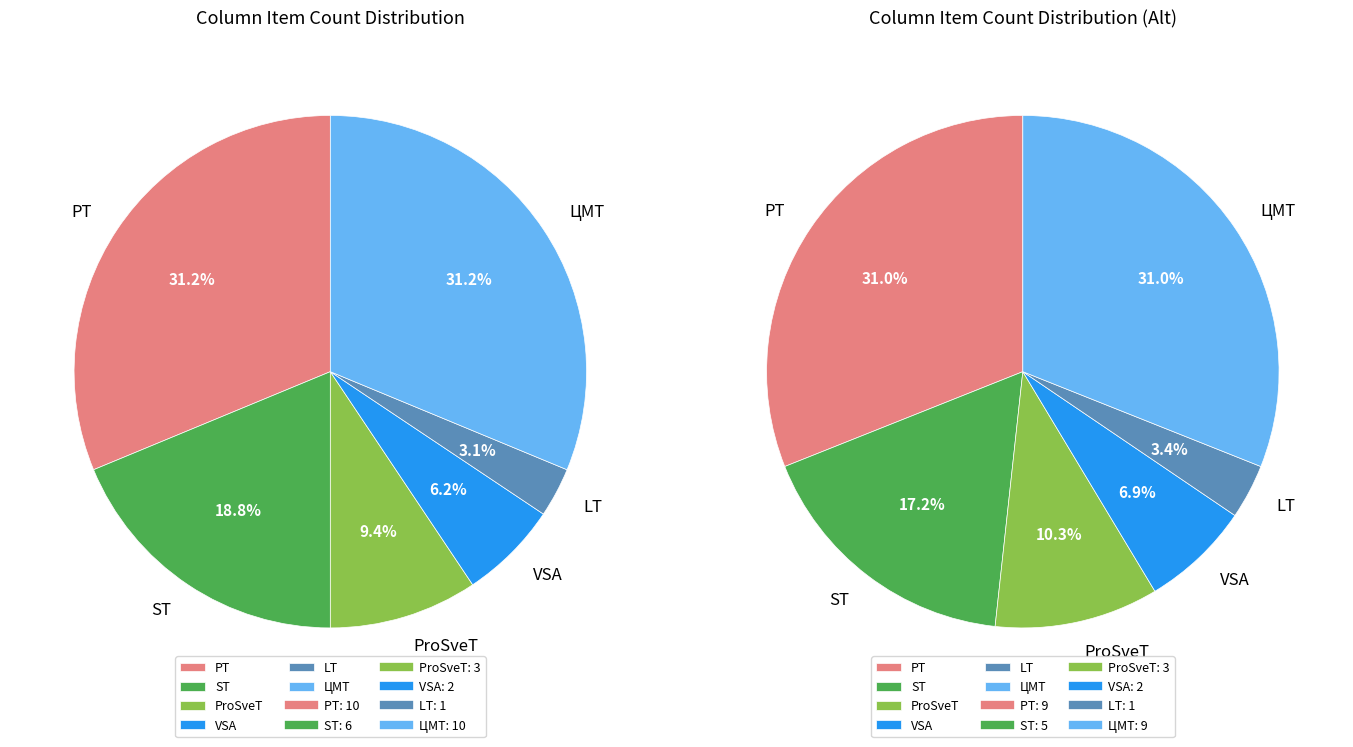

Is there a majority slice in this chart?

No